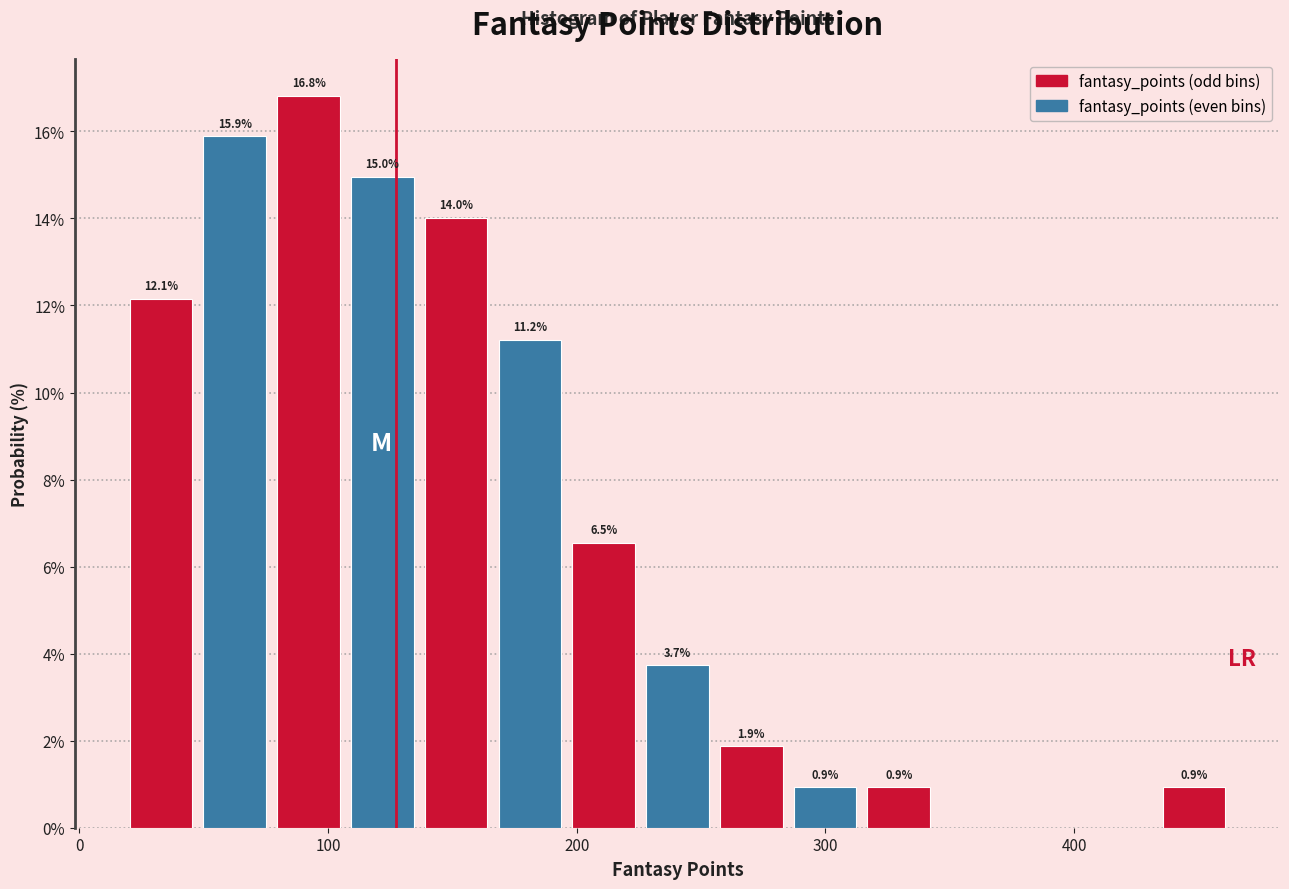

Read against the x-axis, roughly where is the centre of the tallest bar?

90